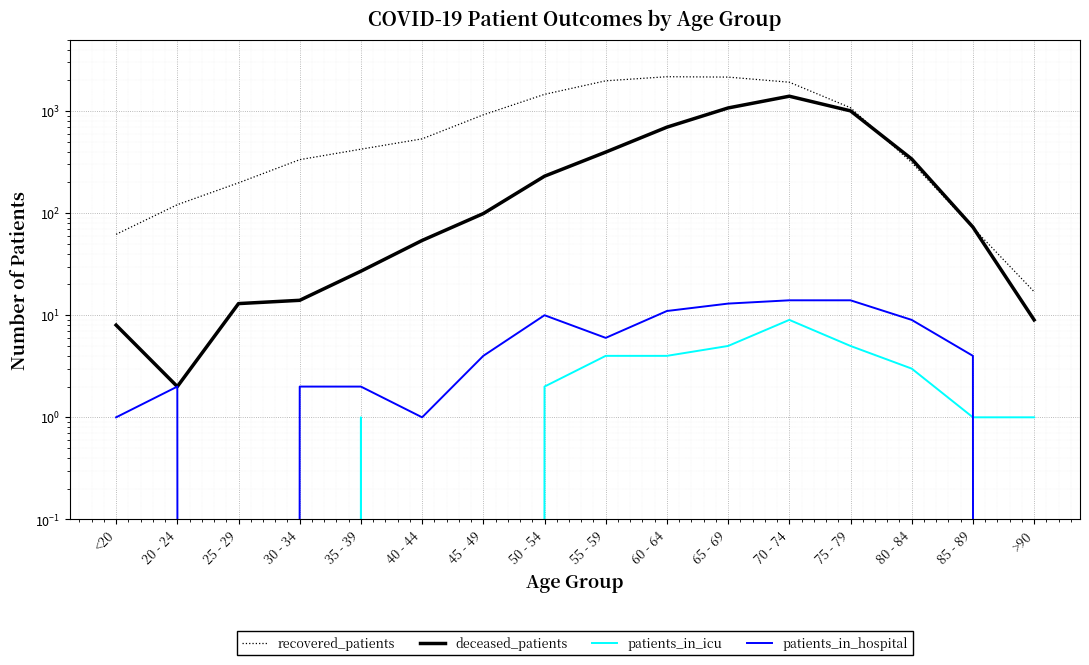

What is the average value of the patients_in_icu series?

2